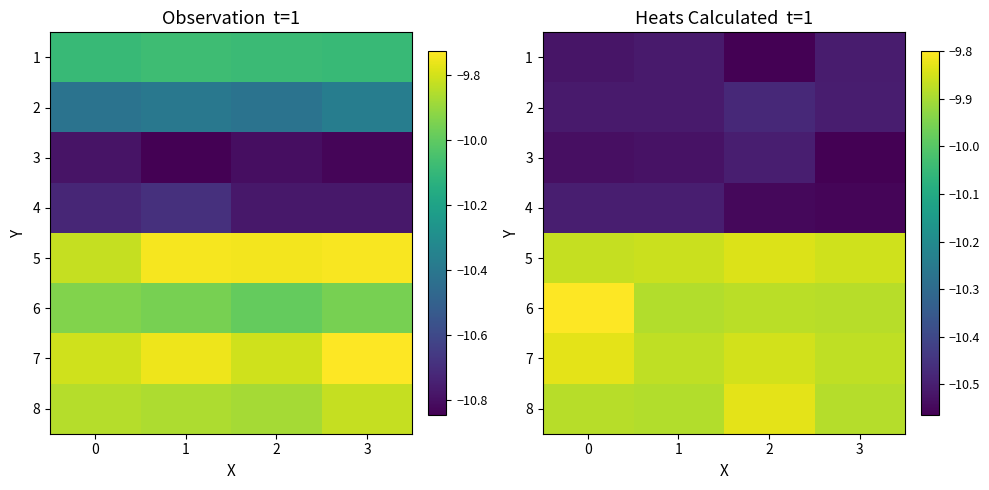

What is the total value across all series at 3?

-81.6